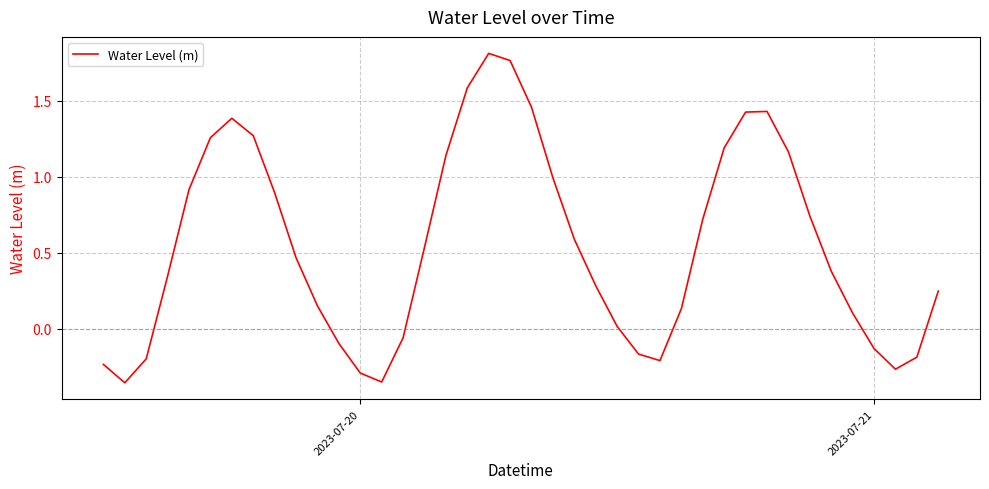

What is the difference between the maximum and minimum values?

2.2